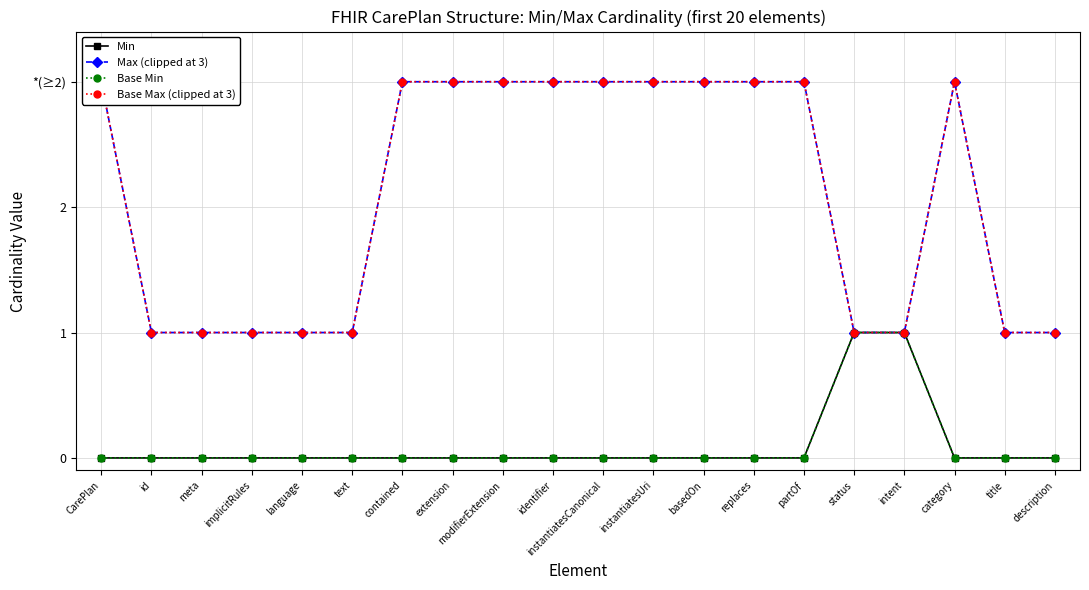

List the labels in order of Min value, smallest first.

CarePlan, id, meta, implicitRules, language, text, contained, extension, modifierExtension, identifier, instantiatesCanonical, instantiatesUri, basedOn, replaces, partOf, category, title, description, status, intent